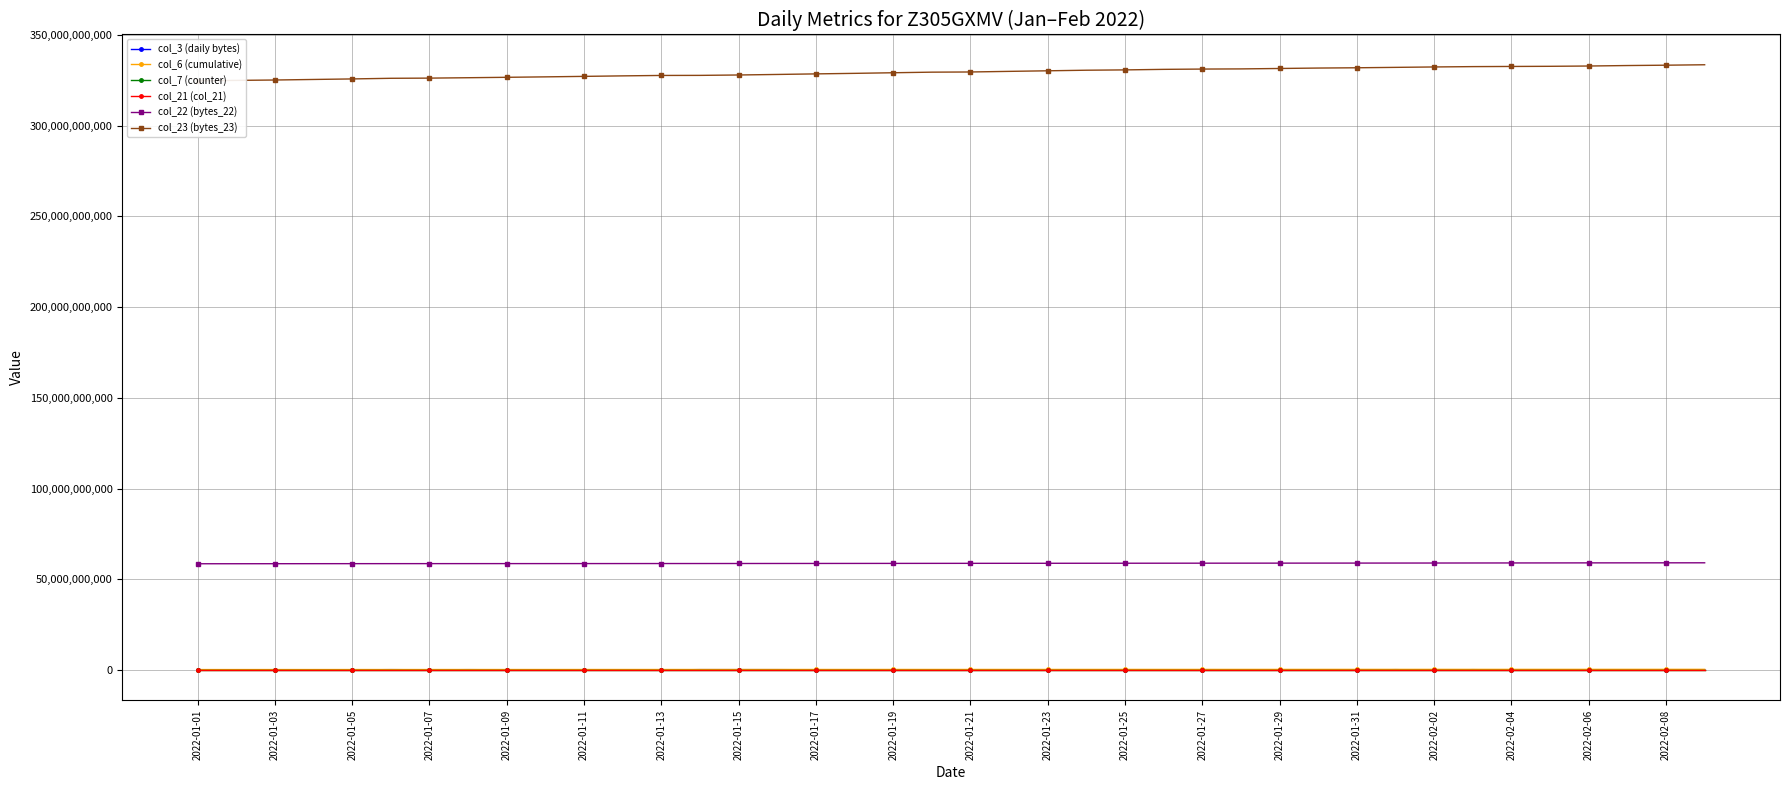

Reading right to left, extract all data points from this chart.

col_3 (daily bytes): 132745128	201405392	101746912	60907696	23972968	91976496	228406728	43126912	234401248	65890432	57722256	144581952	200589464	219355136	83752176	195640864	140471192	191805264	57583072	5019680	101564312	24331904	10794920	185771240	230113072	234217224	243103584	83888376	157560248	103204248	90873904	170879528	227708336	157244960	237400184	141474072	200236880	132592560	137507272	22842408
col_6 (cumulative): 400335851	396165420	393331916	388965571	386542699	383529572	381035952	378246229	374325020	371910501	369319654	366307459	362660555	359932418	358171071	354399603	351621339	347106334	343731335	340394417	337256356	334728263	330908599	327052641	323272016	319304055	315951172	314792387	313367347	309469101	306169487	303537471	301001016	298000903	293789458	290510148	286704877	283412150	280853347	278220833
col_7 (counter): 51765	51742	51718	51694	51670	51646	51622	51598	51574	51551	51527	51503	51479	51455	51431	51408	51384	51360	51336	51312	51288	51264	51241	51217	51193	51169	51145	51121	51097	51074	51050	51026	51002	50978	50954	50930	50906	50883	50859	50835
col_21 (col_21): 51714	51690	51666	51642	51618	51595	51571	51547	51523	51499	51475	51452	51428	51404	51380	51356	51332	51309	51285	51261	51237	51213	51189	51165	51142	51118	51094	51070	51046	51022	50998	50974	50951	50927	50903	50879	50855	50831	50807	50783
col_22 (bytes_22): 59123822024	59108620960	59096377432	59081683792	59057774928	59040755896	59023124464	58999349704	58983976752	58966498440	58953855592	58939423096	58926260488	58914688640	58901383368	58886697512	58871941760	58857759760	58843482736	58827891816	58812287000	58793942688	58778295392	58764817592	58751980240	58739230584	58725741480	58716750104	58706036048	58696118216	58686525728	58681283608	58674586472	58668642640	58661175808	58650774552	58641734288	58623929752	58608188216	58598002352
col_23 (bytes_23): 333605824839	333363813269	333174753022	332911096068	332750854848	332667887353	332581604624	332392070579	332165716905	331943069594	331789769489	331552468498	331319769708	331231003303	331068187845	330773169471	330596839492	330275771852	329960352193	329623917717	329526000084	329200231426	328867072745	328574038616	328261219761	327968663415	327751072322	327713489050	327480541998	327202292986	326932854994	326691264183	326459133294	326240019790	326144200652	325795305896	325500057453	325197466507	324990387431	324741299316